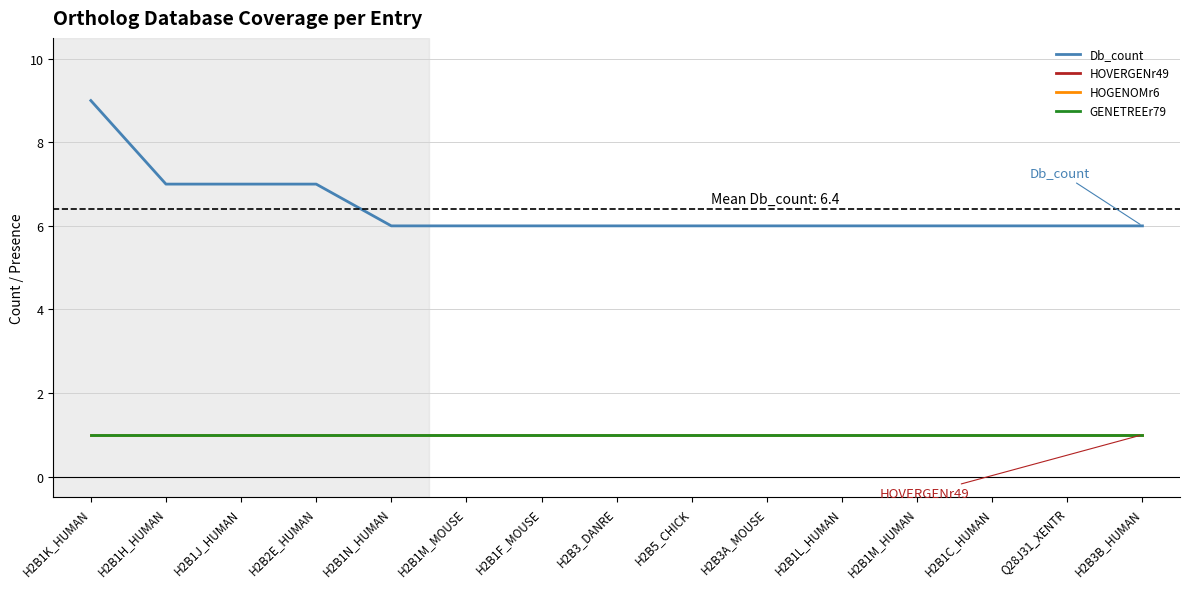

Reading right to left, transcribe all the data shown in this chart.

Db_count: H2B3B_HUMAN=6	Q28J31_XENTR=6	H2B1C_HUMAN=6	H2B1M_HUMAN=6	H2B1L_HUMAN=6	H2B3A_MOUSE=6	H2B5_CHICK=6	H2B3_DANRE=6	H2B1F_MOUSE=6	H2B1M_MOUSE=6	H2B1N_HUMAN=6	H2B2E_HUMAN=7	H2B1J_HUMAN=7	H2B1H_HUMAN=7	H2B1K_HUMAN=9
HOVERGENr49: H2B3B_HUMAN=1	Q28J31_XENTR=1	H2B1C_HUMAN=1	H2B1M_HUMAN=1	H2B1L_HUMAN=1	H2B3A_MOUSE=1	H2B5_CHICK=1	H2B3_DANRE=1	H2B1F_MOUSE=1	H2B1M_MOUSE=1	H2B1N_HUMAN=1	H2B2E_HUMAN=1	H2B1J_HUMAN=1	H2B1H_HUMAN=1	H2B1K_HUMAN=1
HOGENOMr6: H2B3B_HUMAN=1	Q28J31_XENTR=1	H2B1C_HUMAN=1	H2B1M_HUMAN=1	H2B1L_HUMAN=1	H2B3A_MOUSE=1	H2B5_CHICK=1	H2B3_DANRE=1	H2B1F_MOUSE=1	H2B1M_MOUSE=1	H2B1N_HUMAN=1	H2B2E_HUMAN=1	H2B1J_HUMAN=1	H2B1H_HUMAN=1	H2B1K_HUMAN=1
GENETREEr79: H2B3B_HUMAN=1	Q28J31_XENTR=1	H2B1C_HUMAN=1	H2B1M_HUMAN=1	H2B1L_HUMAN=1	H2B3A_MOUSE=1	H2B5_CHICK=1	H2B3_DANRE=1	H2B1F_MOUSE=1	H2B1M_MOUSE=1	H2B1N_HUMAN=1	H2B2E_HUMAN=1	H2B1J_HUMAN=1	H2B1H_HUMAN=1	H2B1K_HUMAN=1